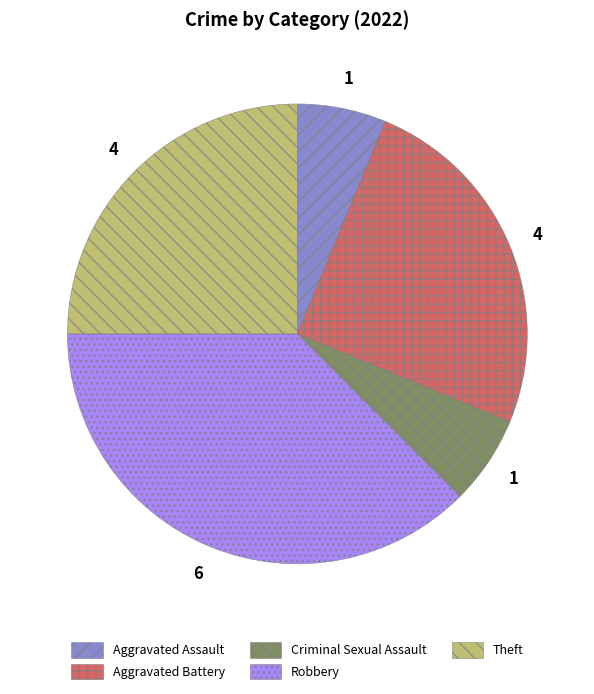

The Criminal Sexual Assault slice represents 19% of the pie. True or false?

False